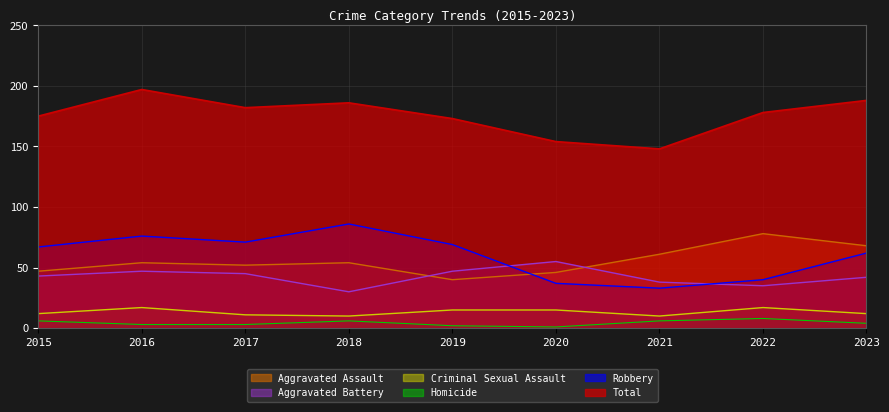

At which category does Aggravated Assault reach its first local valley?

2017